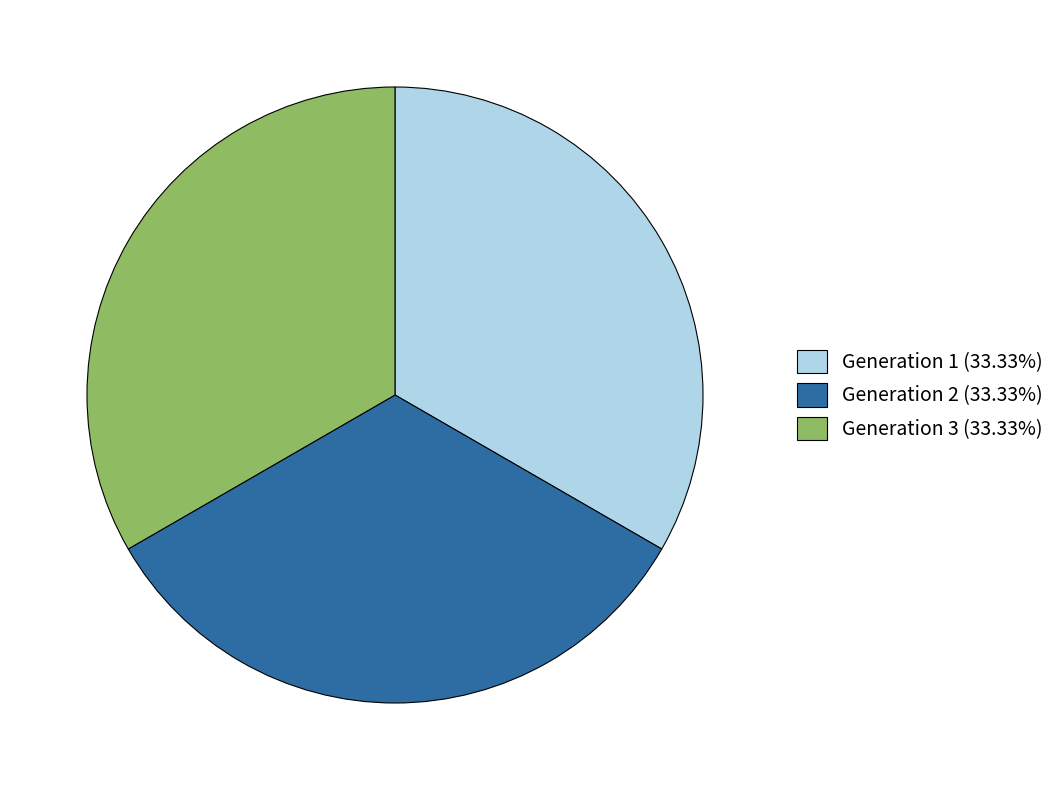

Approximately how many times larger is the value at Generation 1 (33.33%) compared to Generation 2 (33.33%)?

1.0